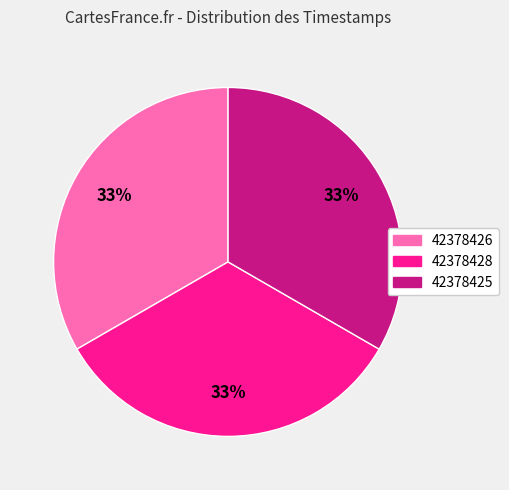

To the nearest percent, what is the combined percentage of 42378425 and 42378428?

67%